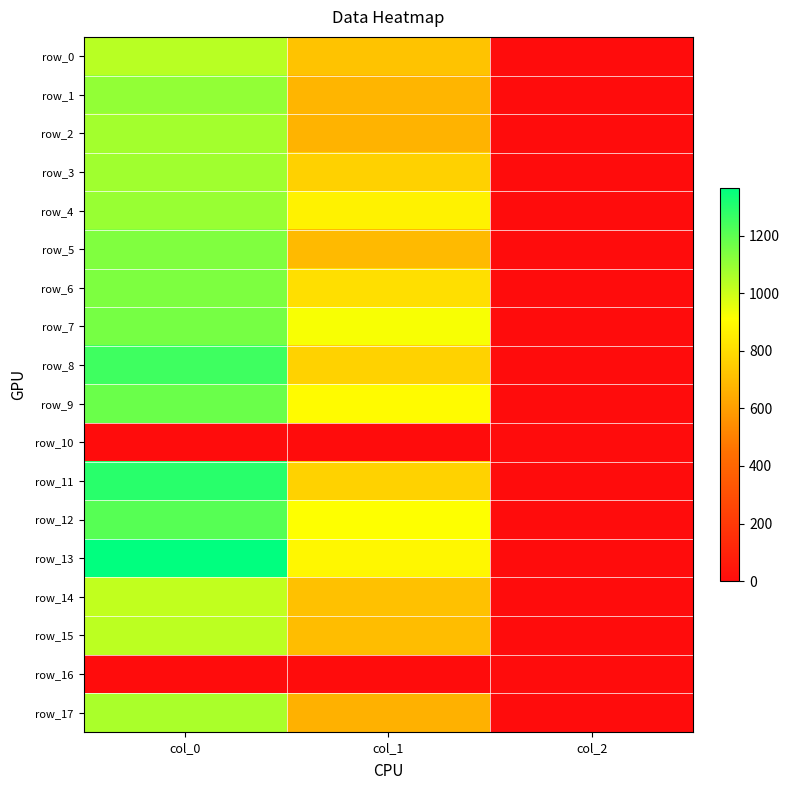

True or false: row_5 has a value of 2.0 at col_2.

True